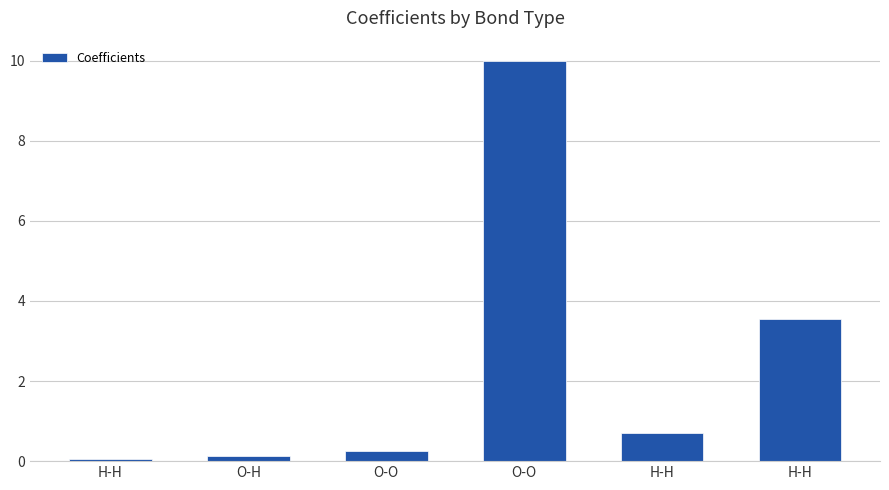

What is the change in value from O-O to O-O?

+9.8